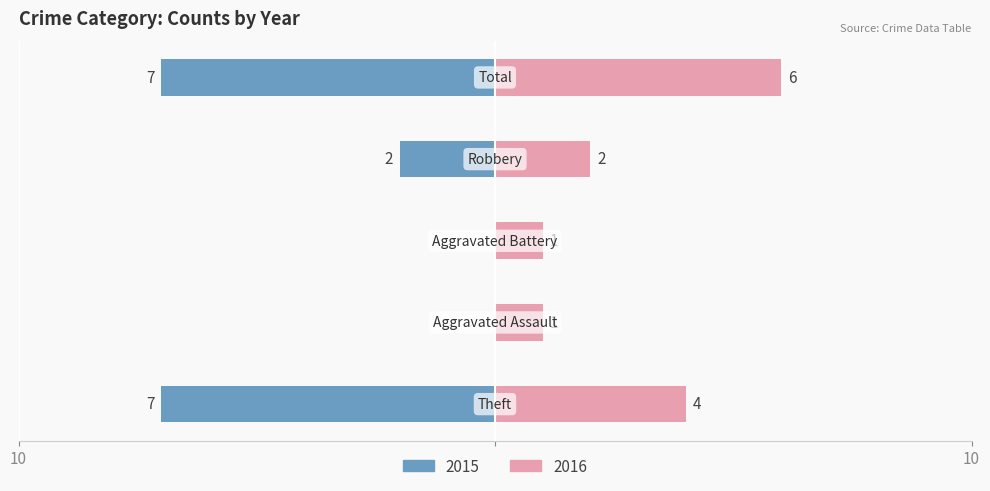

What is the approximate value of Right at Total?

6